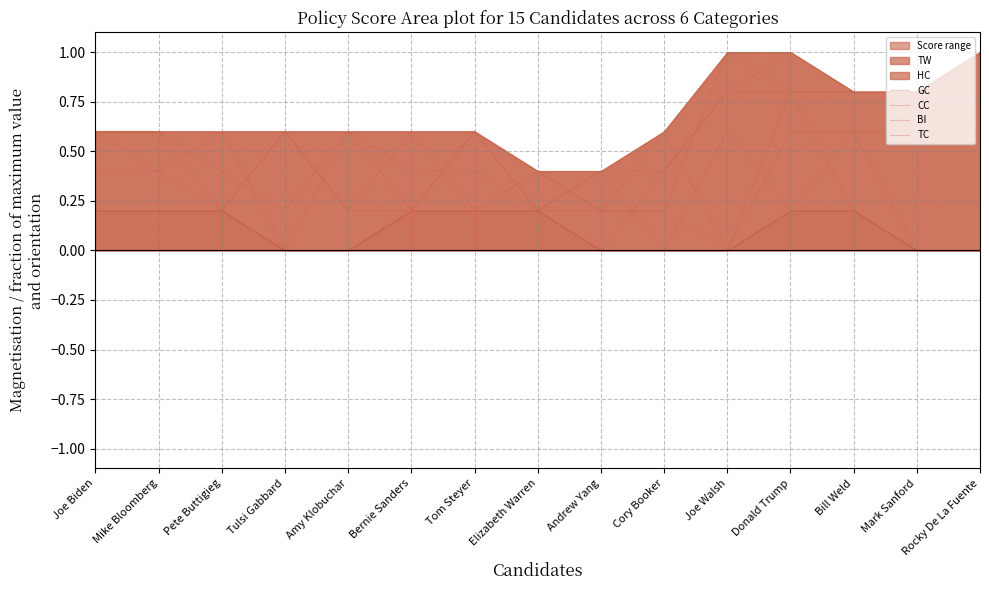

How many times do BI and CC cross each other?

3